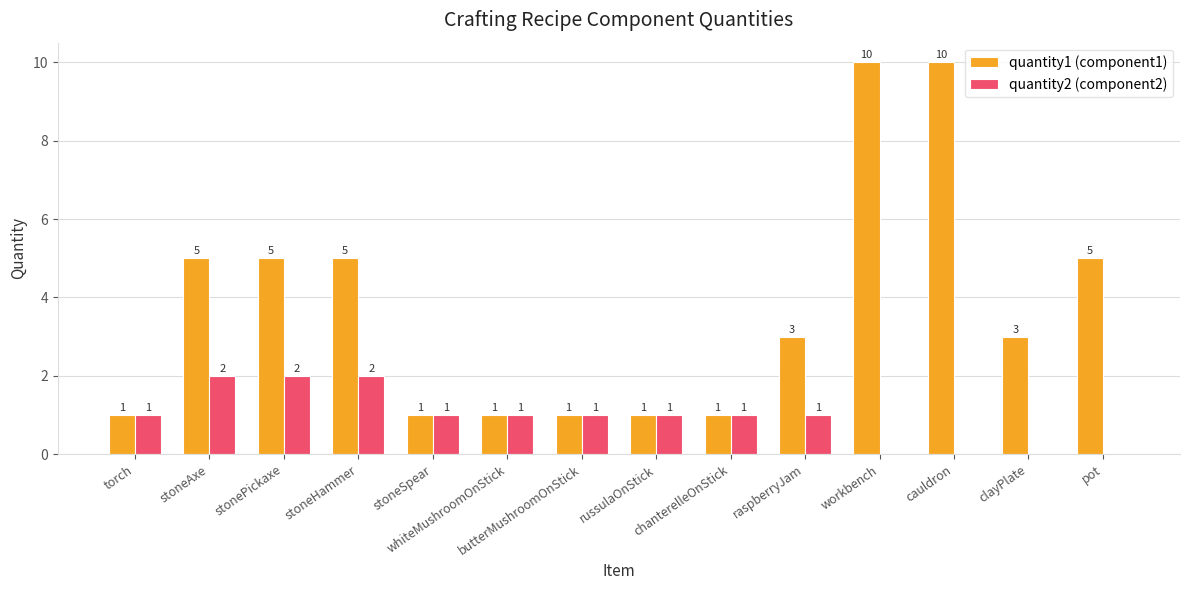

What is the sum of all quantity1 (component1) values?

52